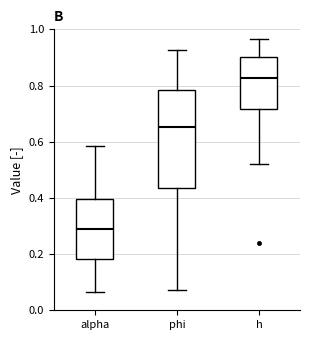

Which box's median line is the lowest?

alpha